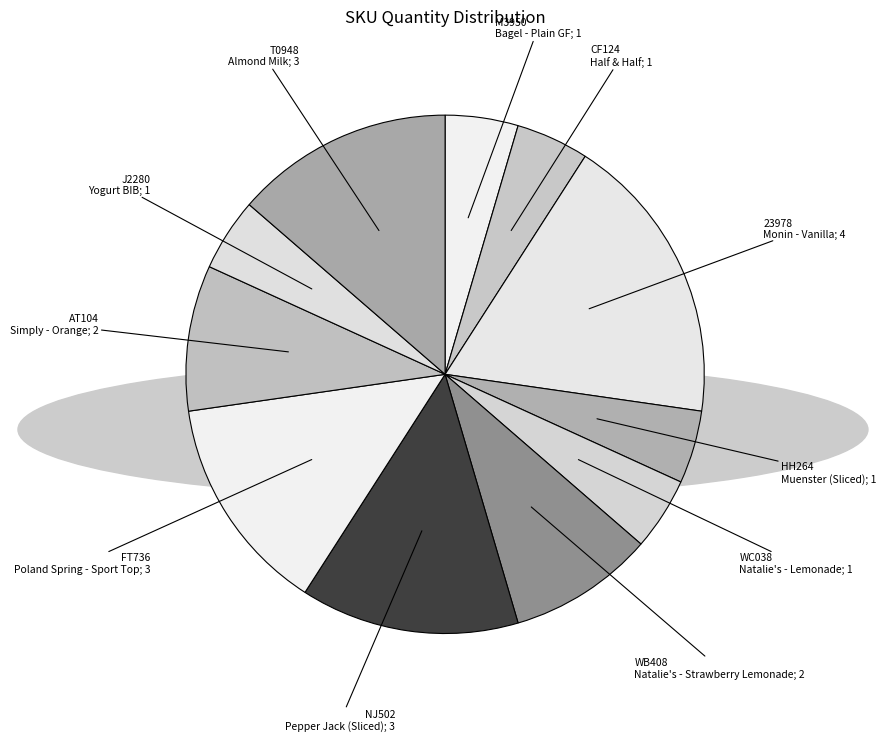

Rank the categories by value from highest to lowest.

23978, NJ502, FT736, T0948, WB408, AT104, M3950, CF124, HH264, WC038, J2280